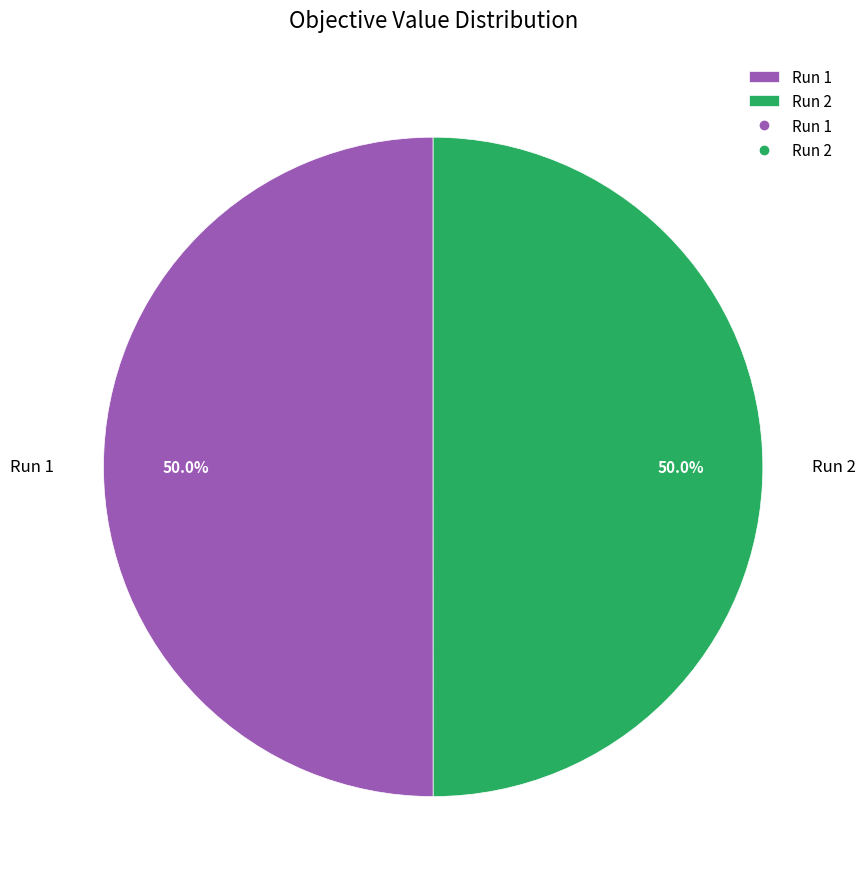

Is it true that Run 1 is 64% of the pie?

False